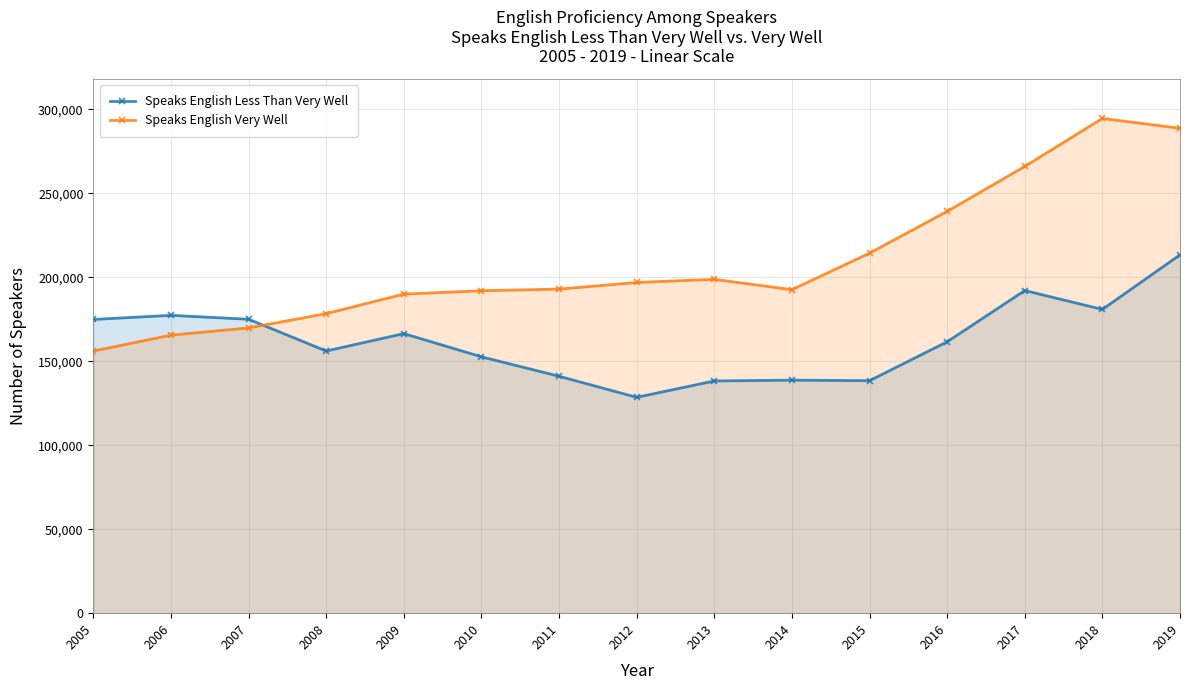

At which label is Speaks English Less Than Very Well closest to 170975?

2005